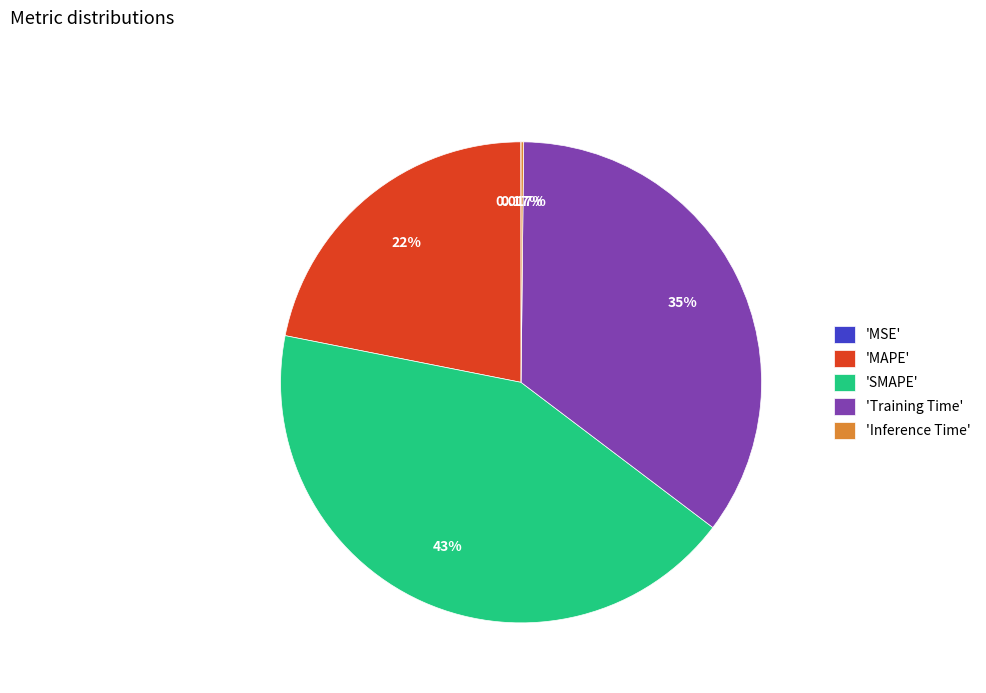

Which category has the biggest portion of the pie?

'SMAPE'